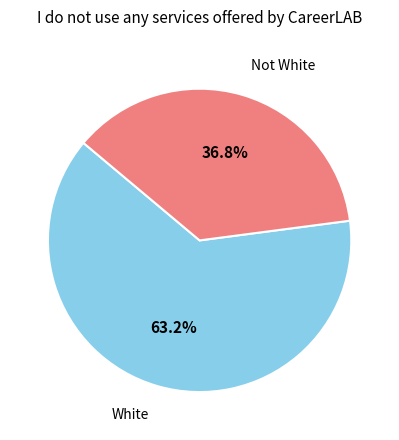

Is there any slice that represents more than half of the pie?

Yes